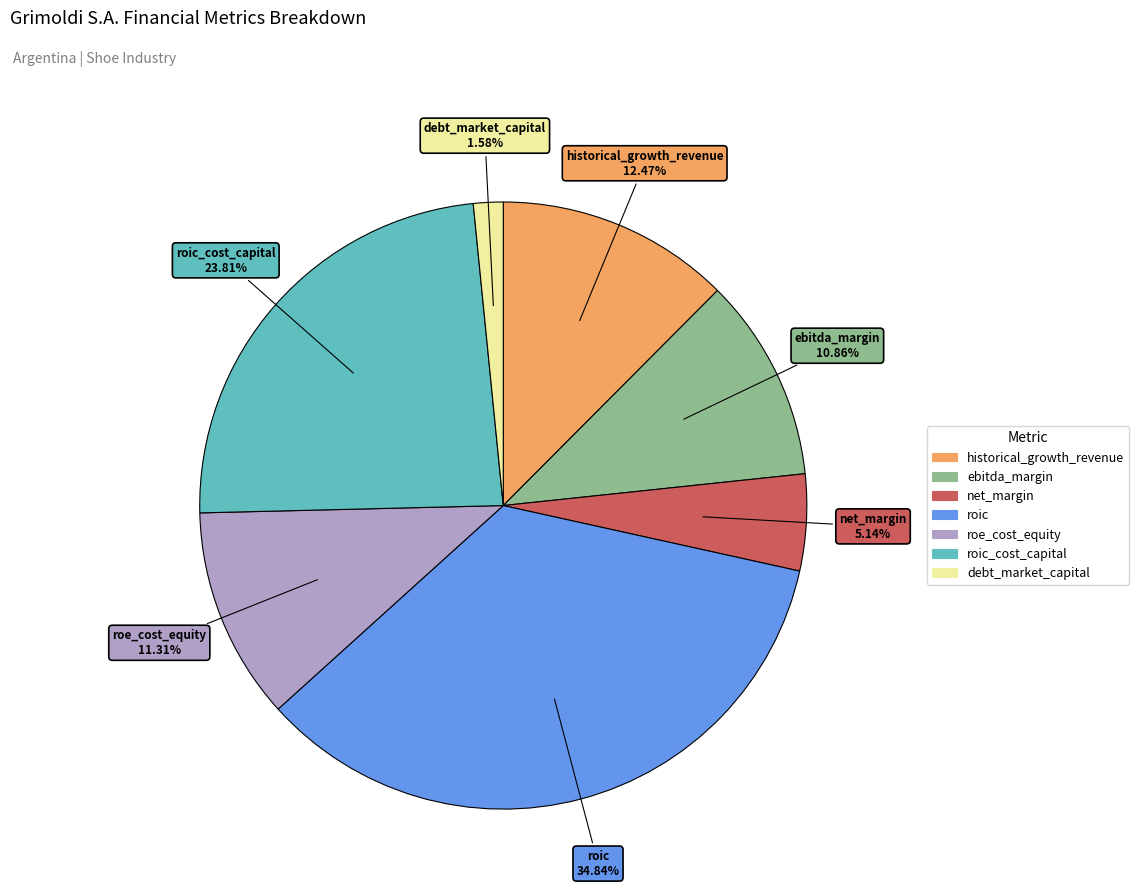

Is there a majority slice in this chart?

No